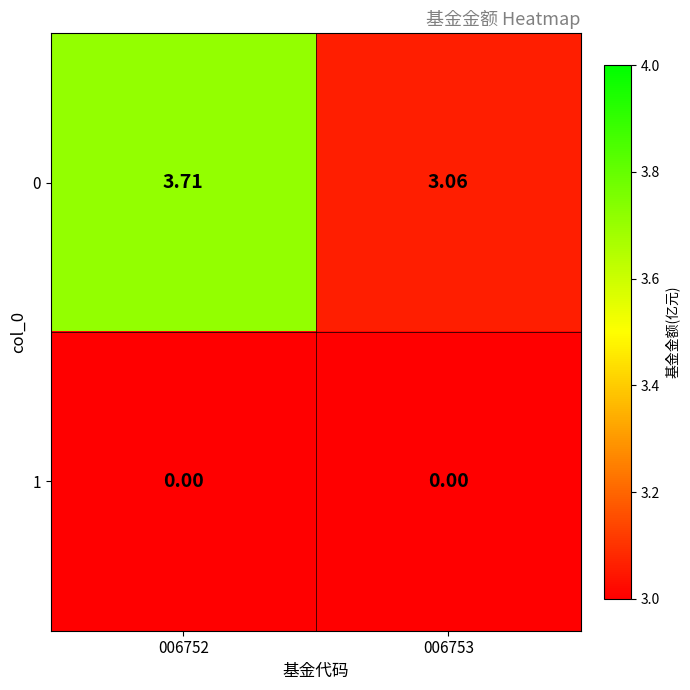

At which category is the sum across all series the highest?

006752